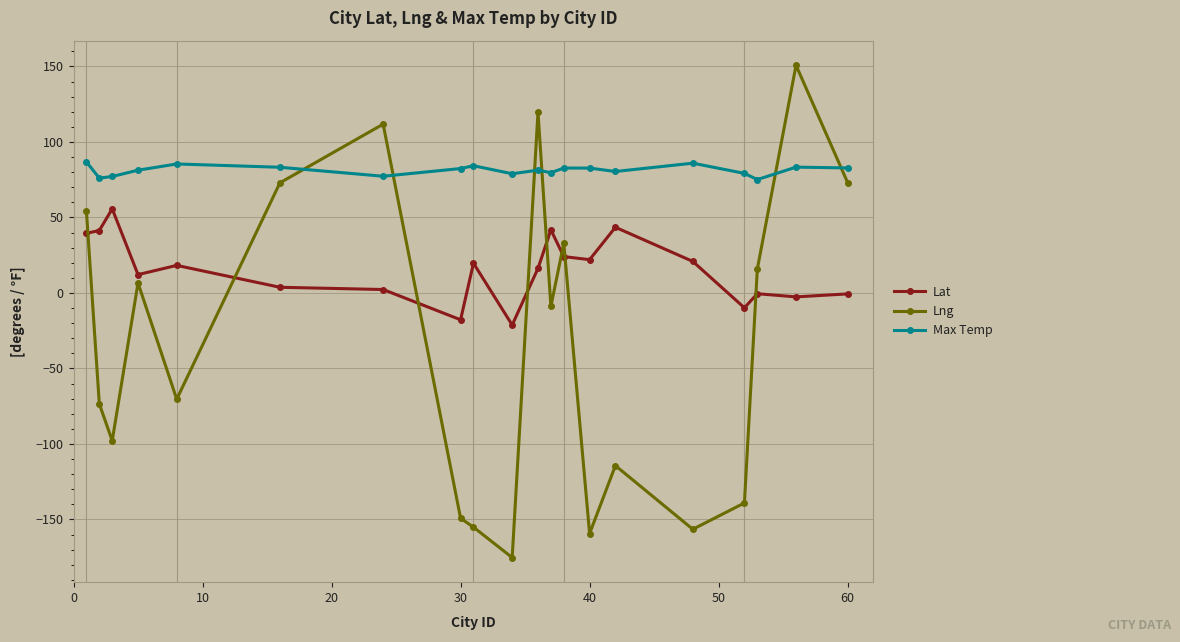

True or false: Lat and Max Temp intersect in this chart.

False